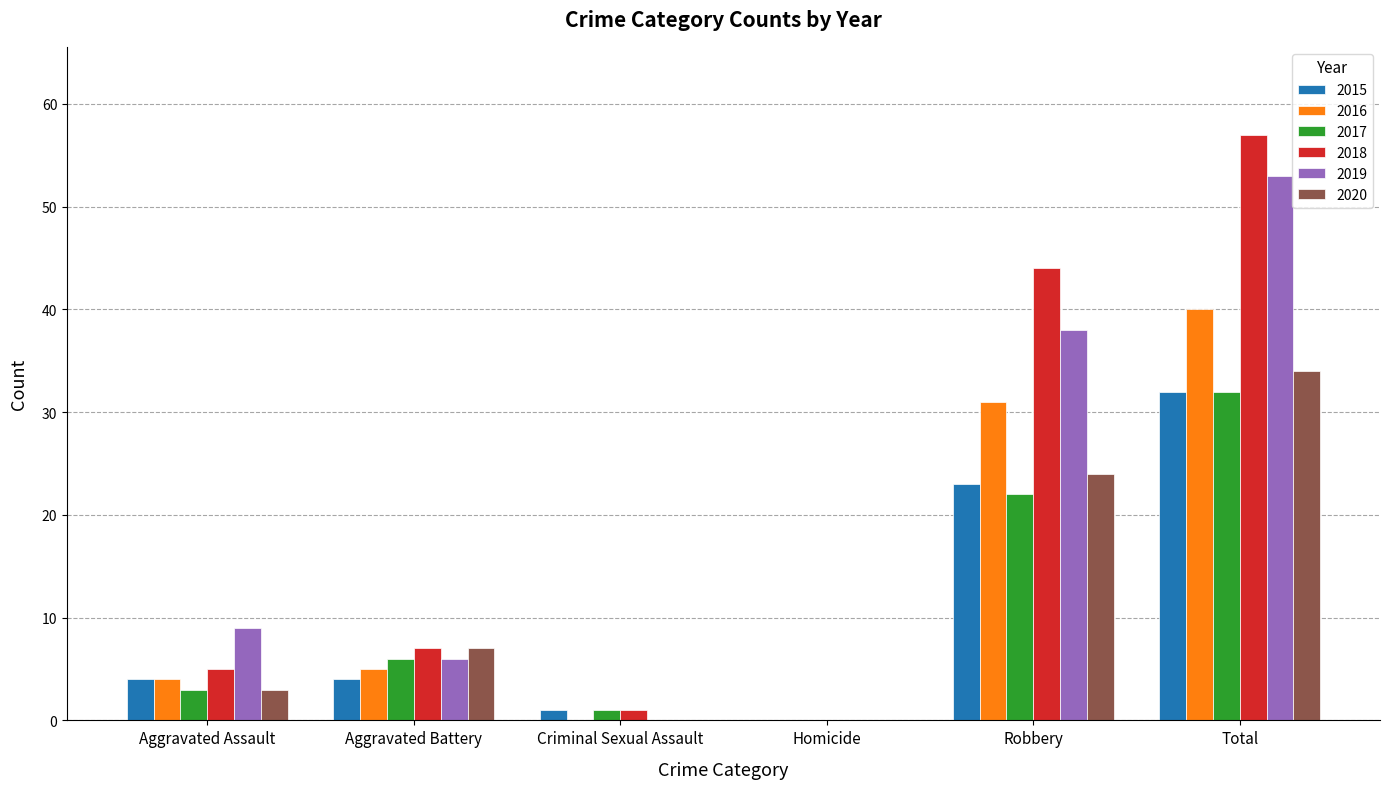

Is it true that 2019 equals 53 at Total?

True